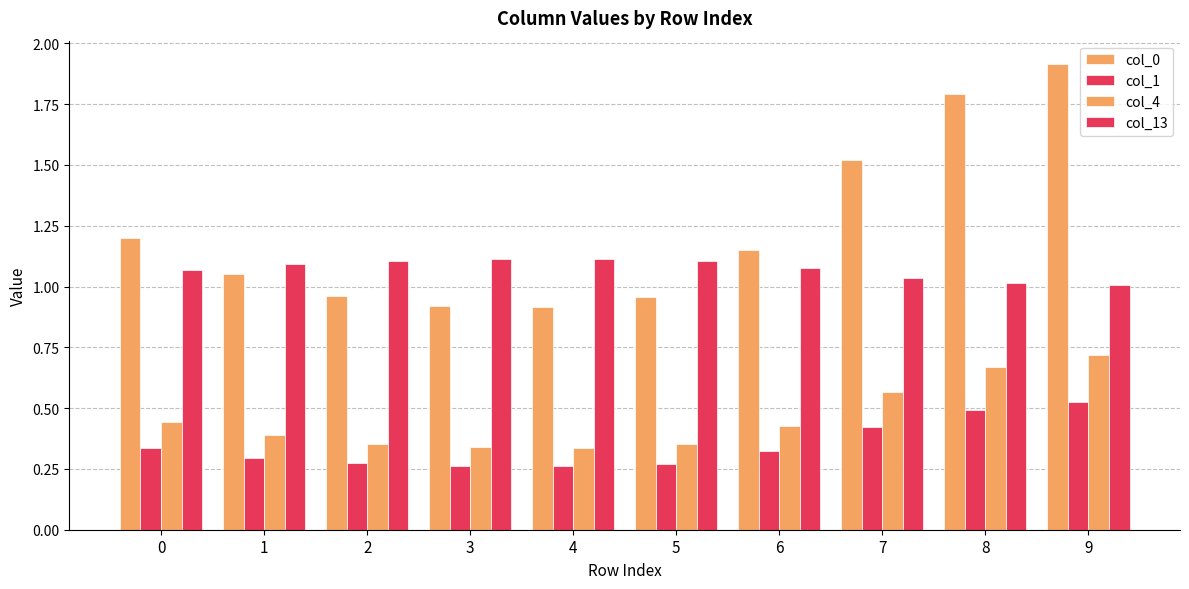

How many bars are there in total?

40